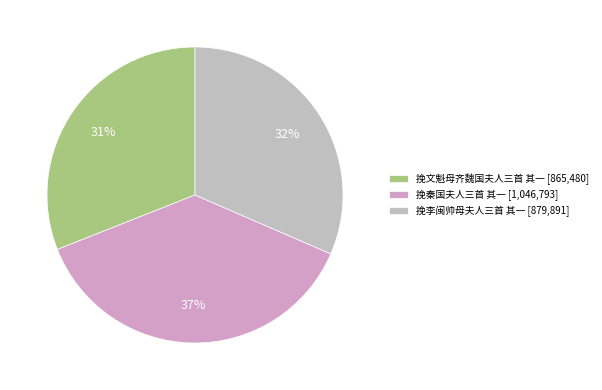

To the nearest percent, what percentage of the pie is 挽李闽帅母夫人三首 其一?

32%